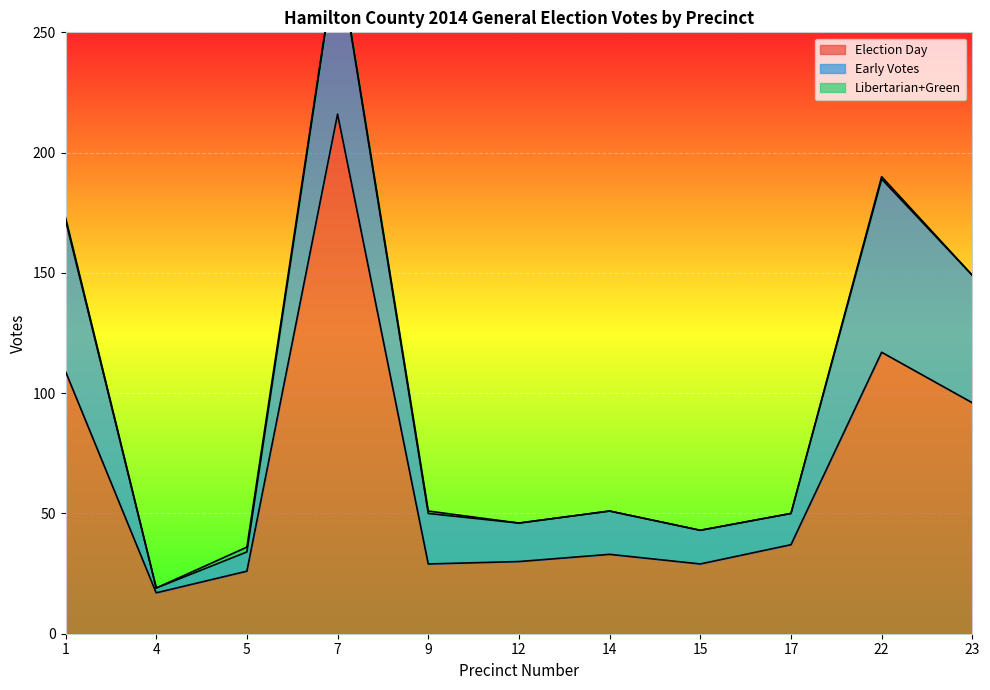

At how many categories does at least one series exceed 85?

4